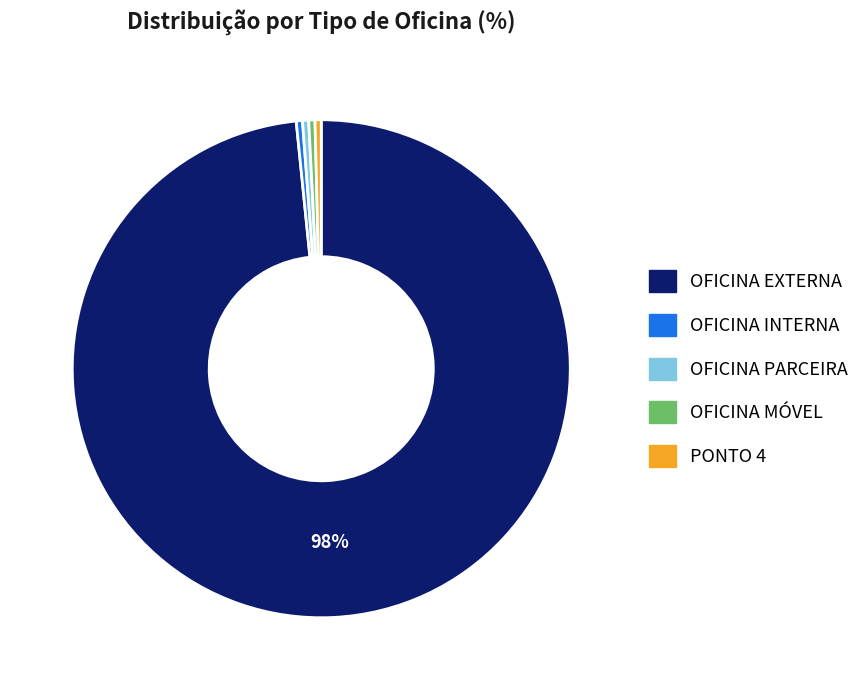

True or false: OFICINA EXTERNA accounts for 98% of the total.

True